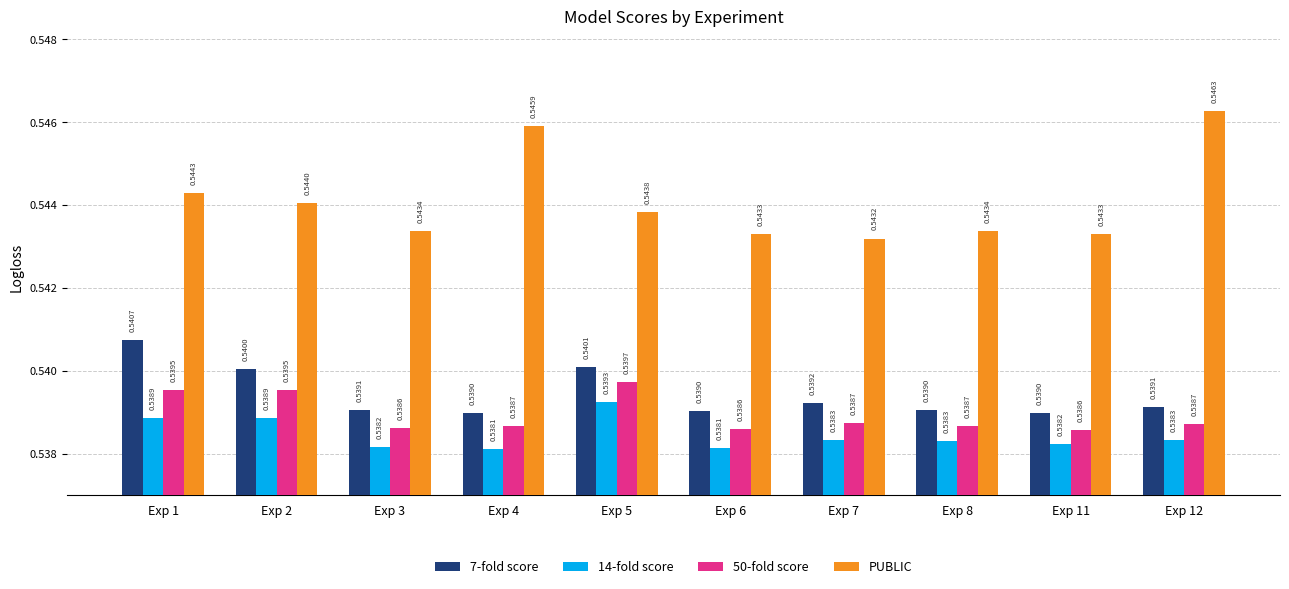

What is the sum of the PUBLIC values at Exp 7 and Exp 6?

1.1